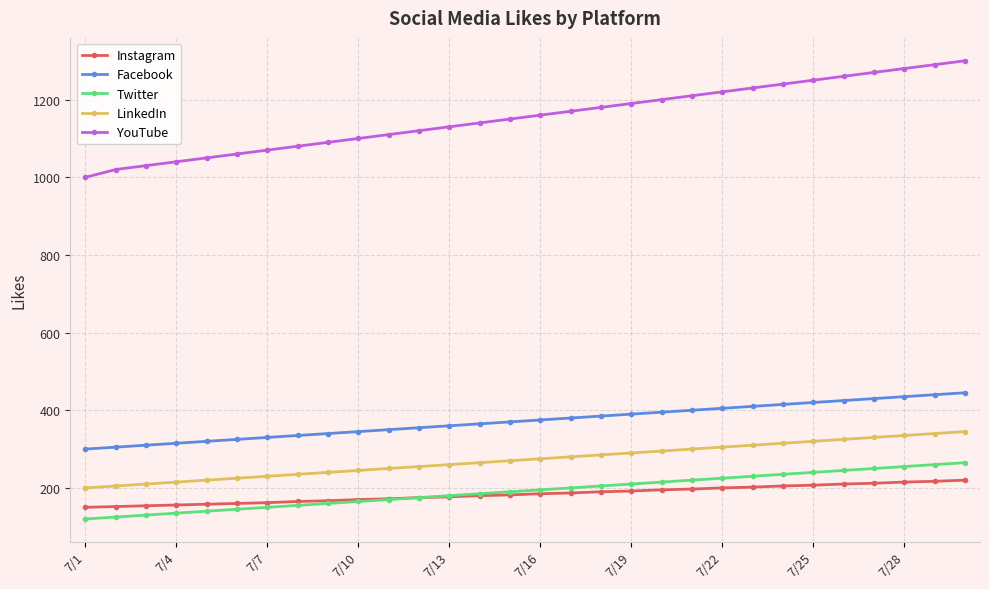

Which series has the largest total across all categories?

YouTube